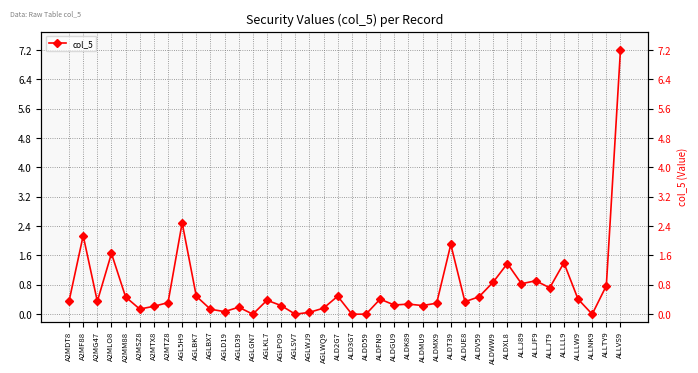

How many interior local peaks (higher than both neighbors) does the data have?

12